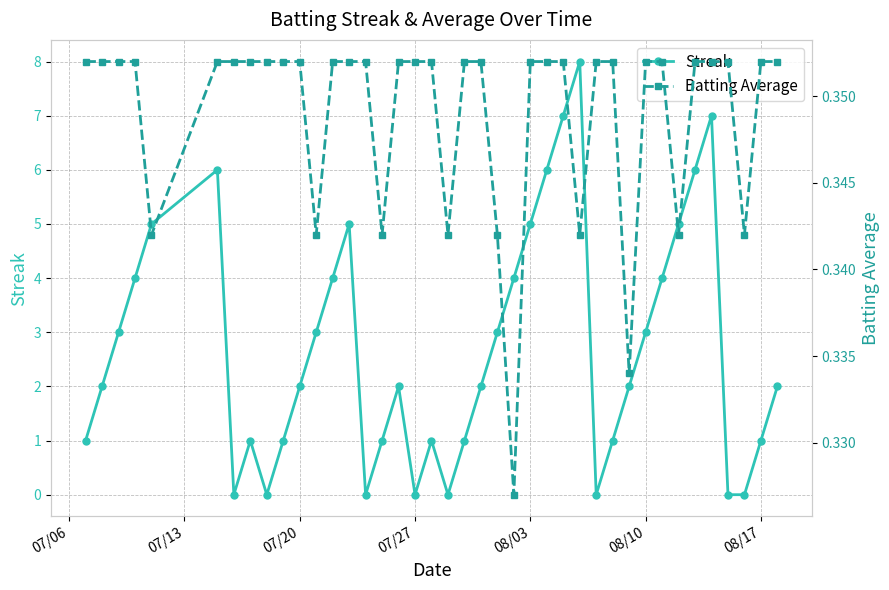

The Streak series shows 0 at 07/20. True or false?

False